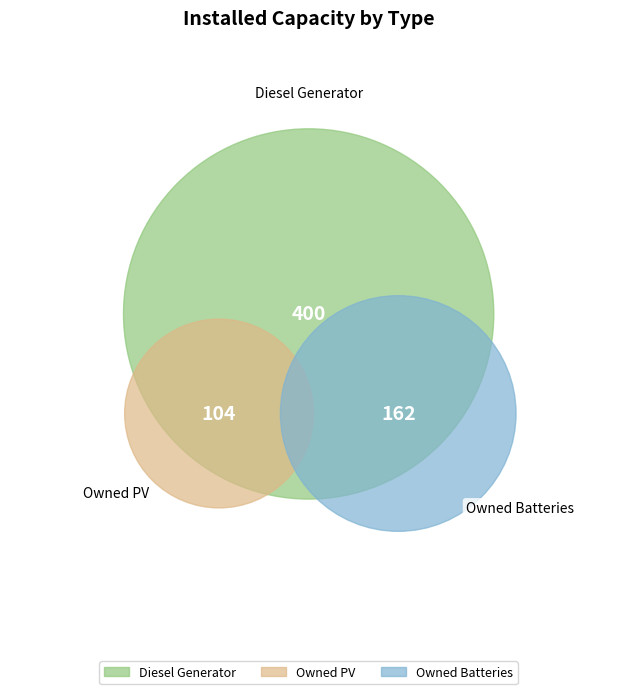

What is the majority slice?

Diesel Generator